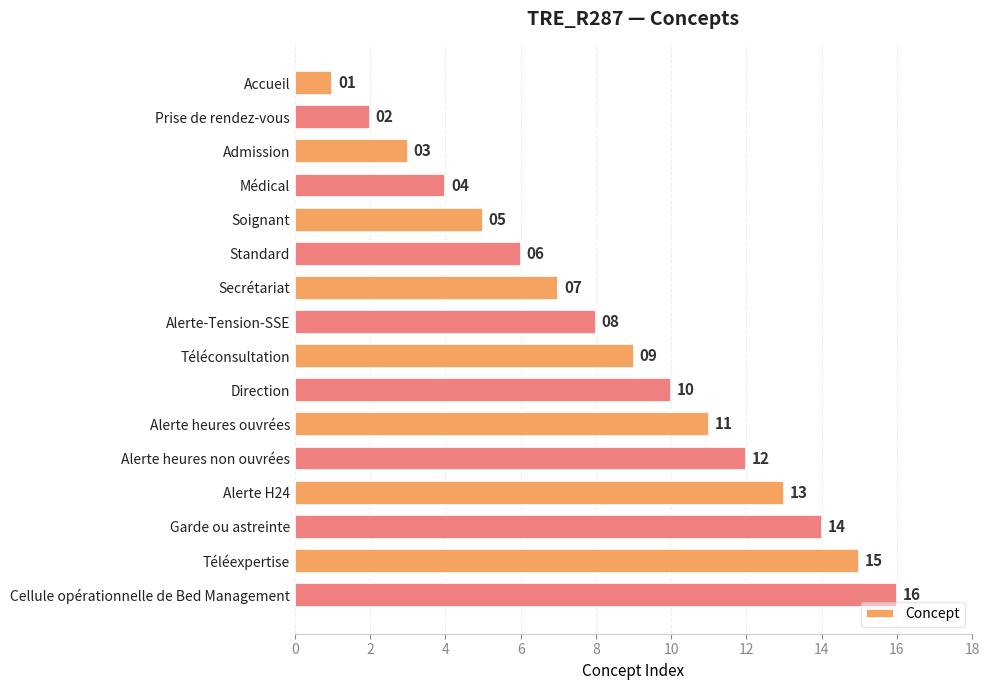

What is the difference between the second highest and minimum values?

14